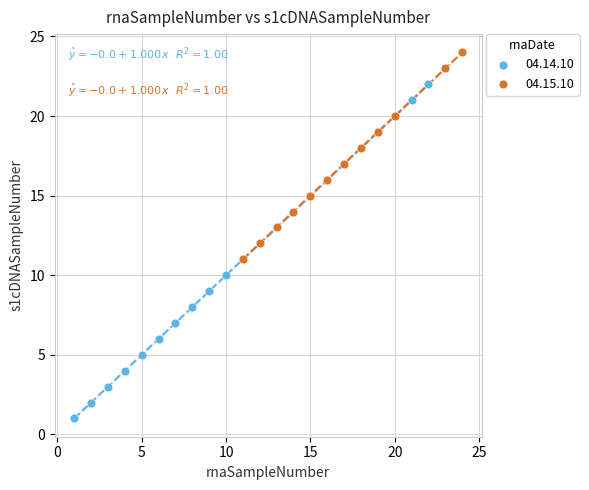

Which series reaches the maximum Y coordinate?

04.15.10